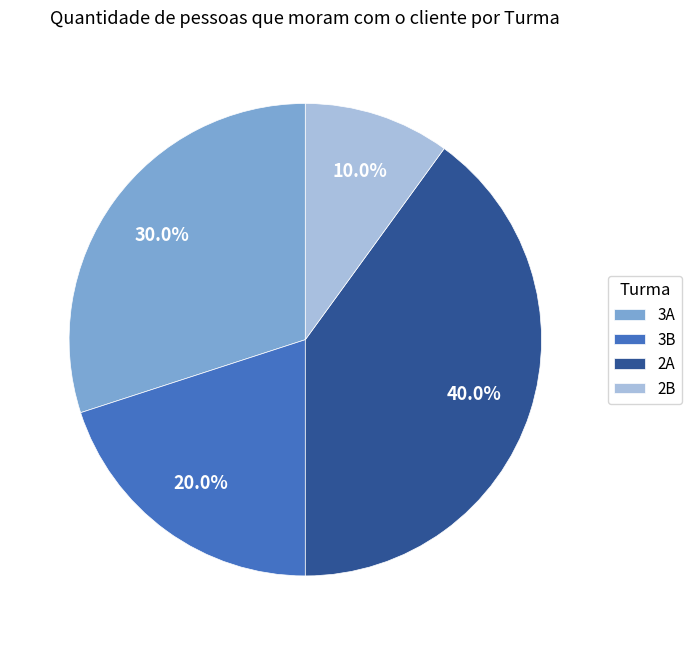

To the nearest percent, what portion does 3B represent?

20%